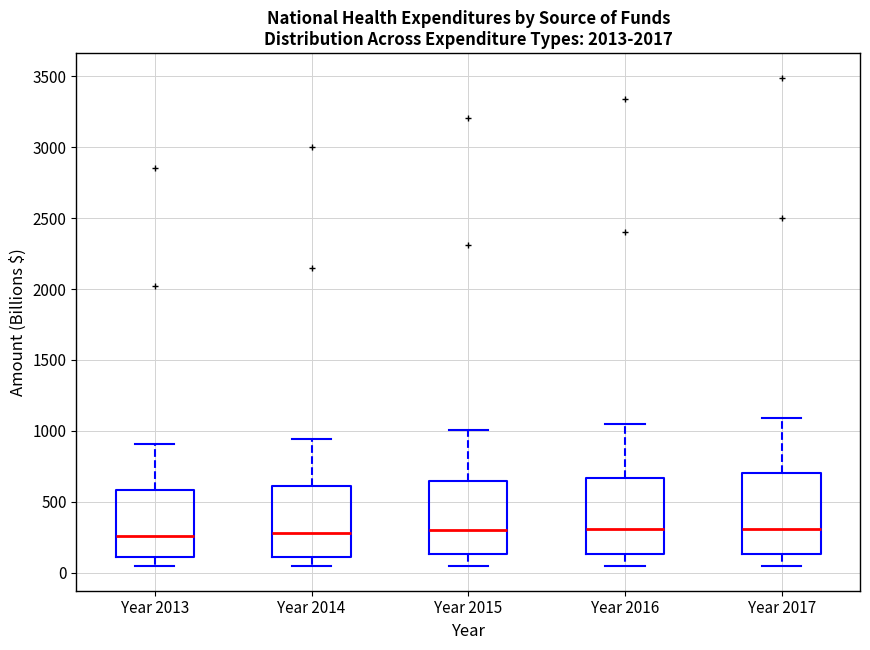

Where is the upper edge of the box for Year 2013 on the y-axis? The values are not printed on the chart, so give them approximately, as read against the axis.

600